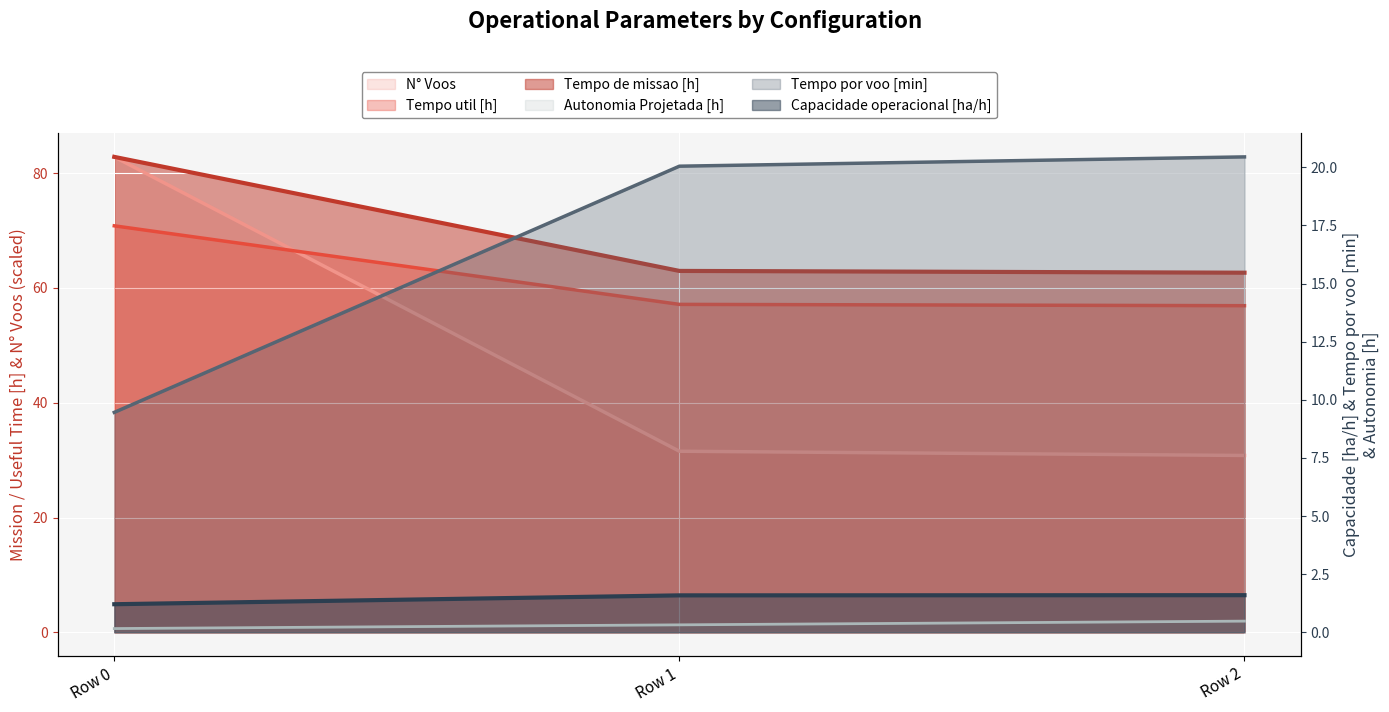

Reading right to left, what are all the values shown in this chart?

Capacidade operacional [ha/h]: Row 2=1.6	Row 1=1.6	Row 0=1.2
Tempo de missao [h]: Row 2=62.7	Row 1=63.0	Row 0=82.8
Tempo util [h]: Row 2=56.9	Row 1=57.1	Row 0=70.8
Tempo por voo [min]: Row 2=20.4	Row 1=20.1	Row 0=9.5
Autonomia Projetada [h]: Row 2=0.5	Row 1=0.3	Row 0=0.2
N° Voos: Row 2=30.8	Row 1=31.5	Row 0=82.8